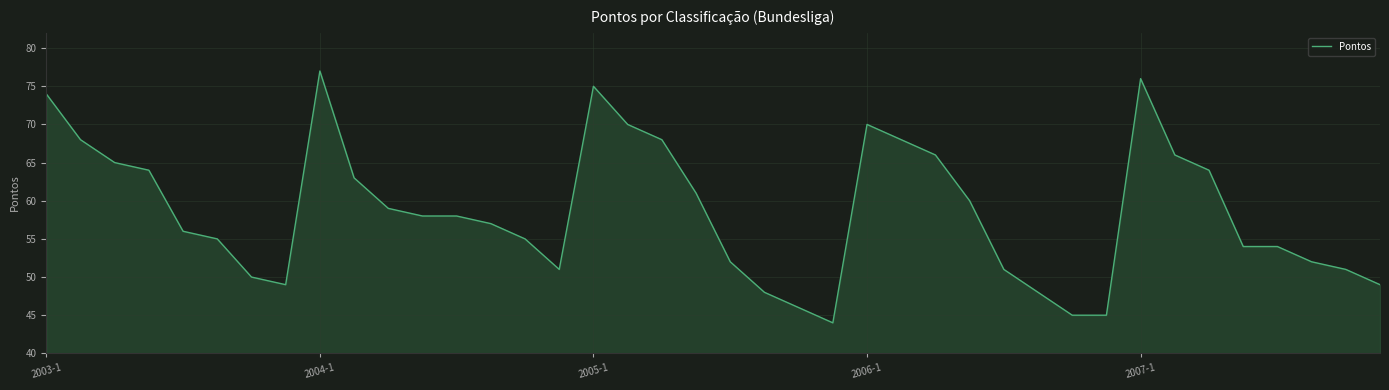

What is the smallest value displayed?

44